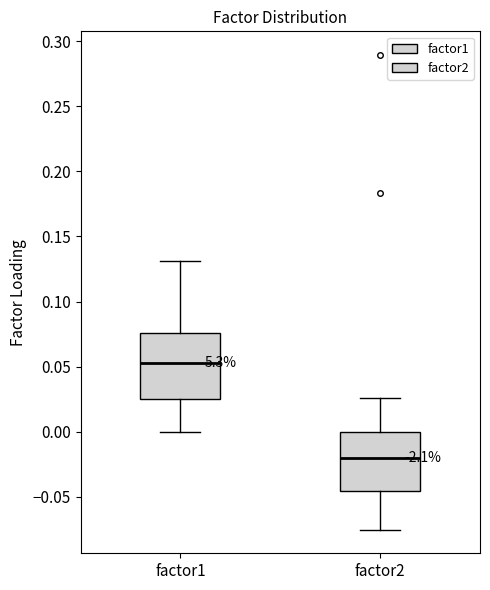

Reading left to right, read every box against the y-axis: the position of its median line, the range the box covers, and the ends of its whiskers. The values are not printed on the chart, so give them approximately, as read against the axis.

factor1: median 0.055, box 0.025 to 0.075, whiskers 0.000 to 0.130
factor2: median -0.020, box -0.045 to 0.000, whiskers -0.075 to 0.025